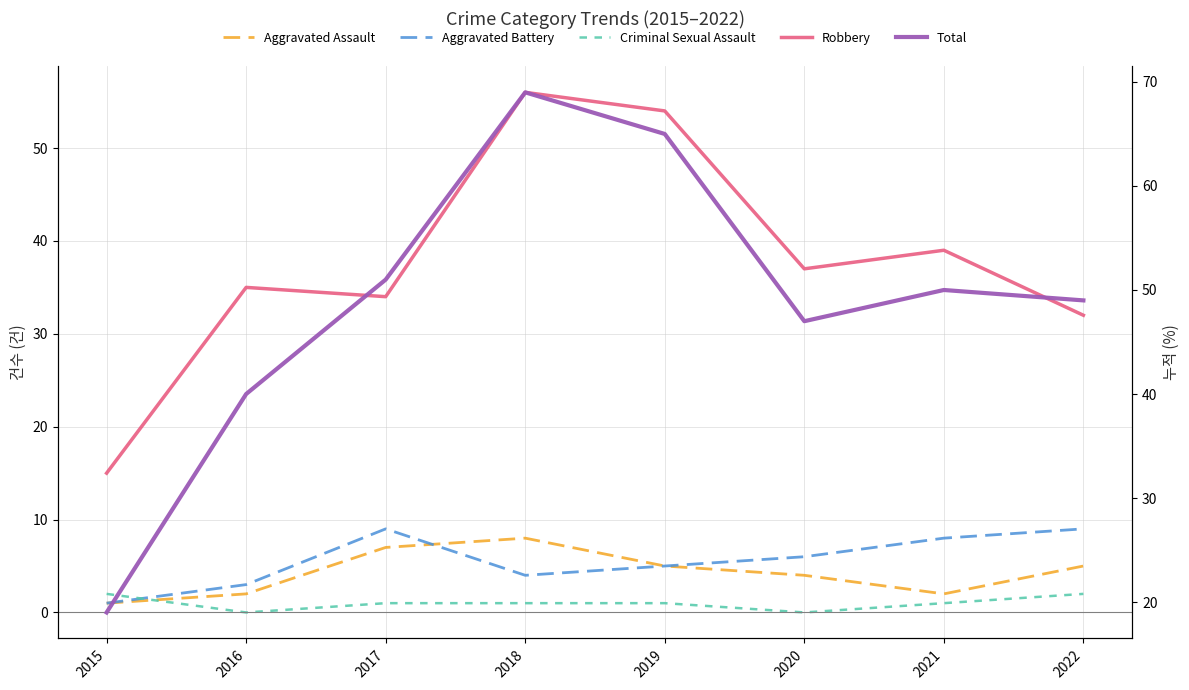

Rank the series by their maximum value, from lowest to highest.

Criminal Sexual Assault, Aggravated Assault, Aggravated Battery, Robbery, Total